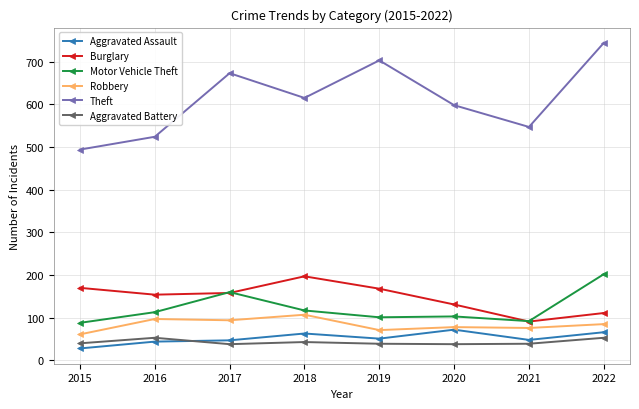

Is the value of Theft at 2021 greater than the value of Aggravated Battery at 2022?

Yes